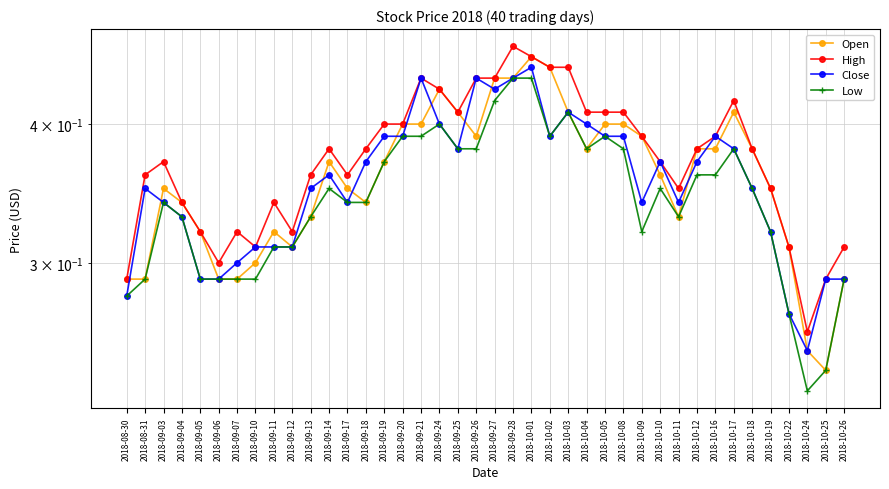

At which category is the sum across all series the highest?

2018-10-01